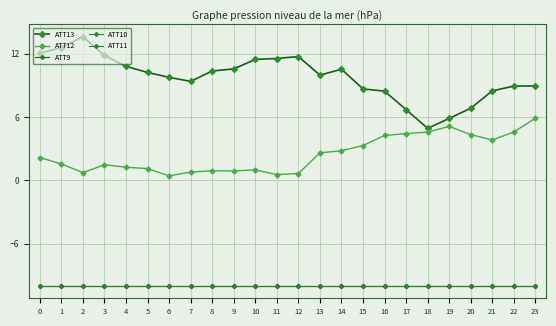

Is this an area chart (filled region under the line)?

No